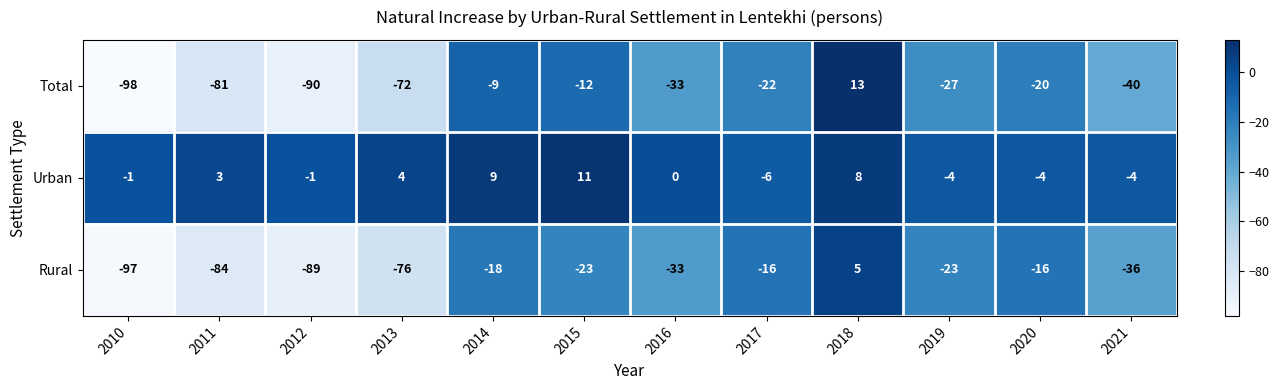

What is the difference between the second highest and second lowest values in the Urban series?

13